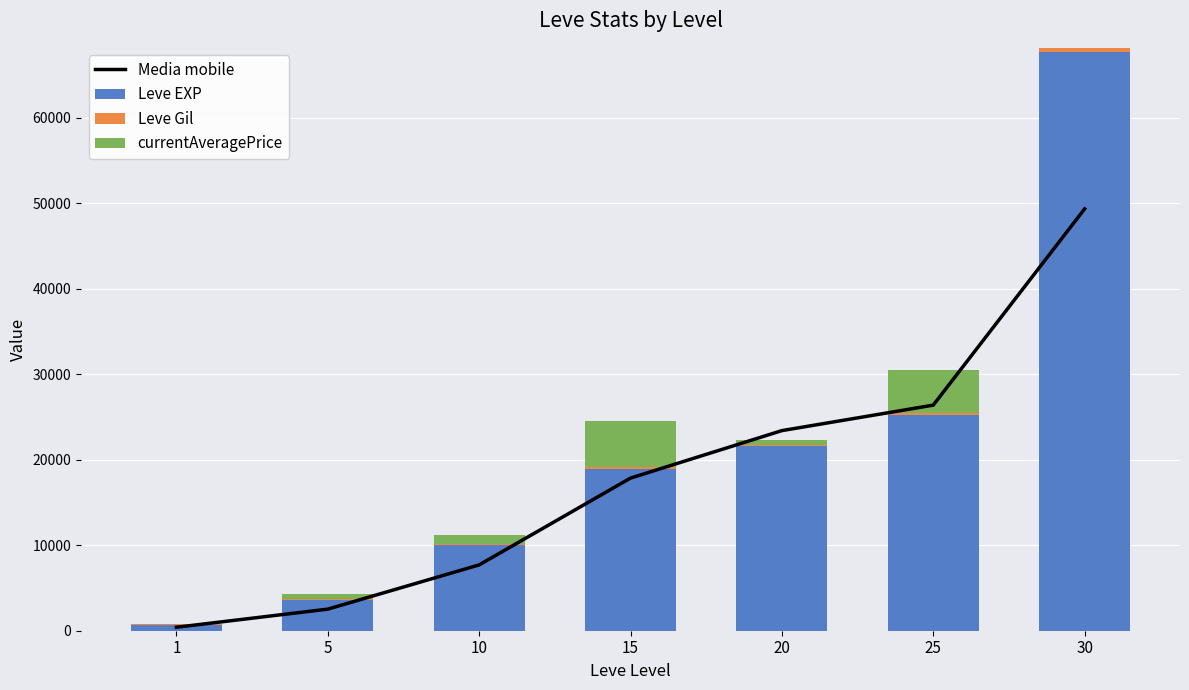

How many values in the currentAveragePrice series exceed 500?

3